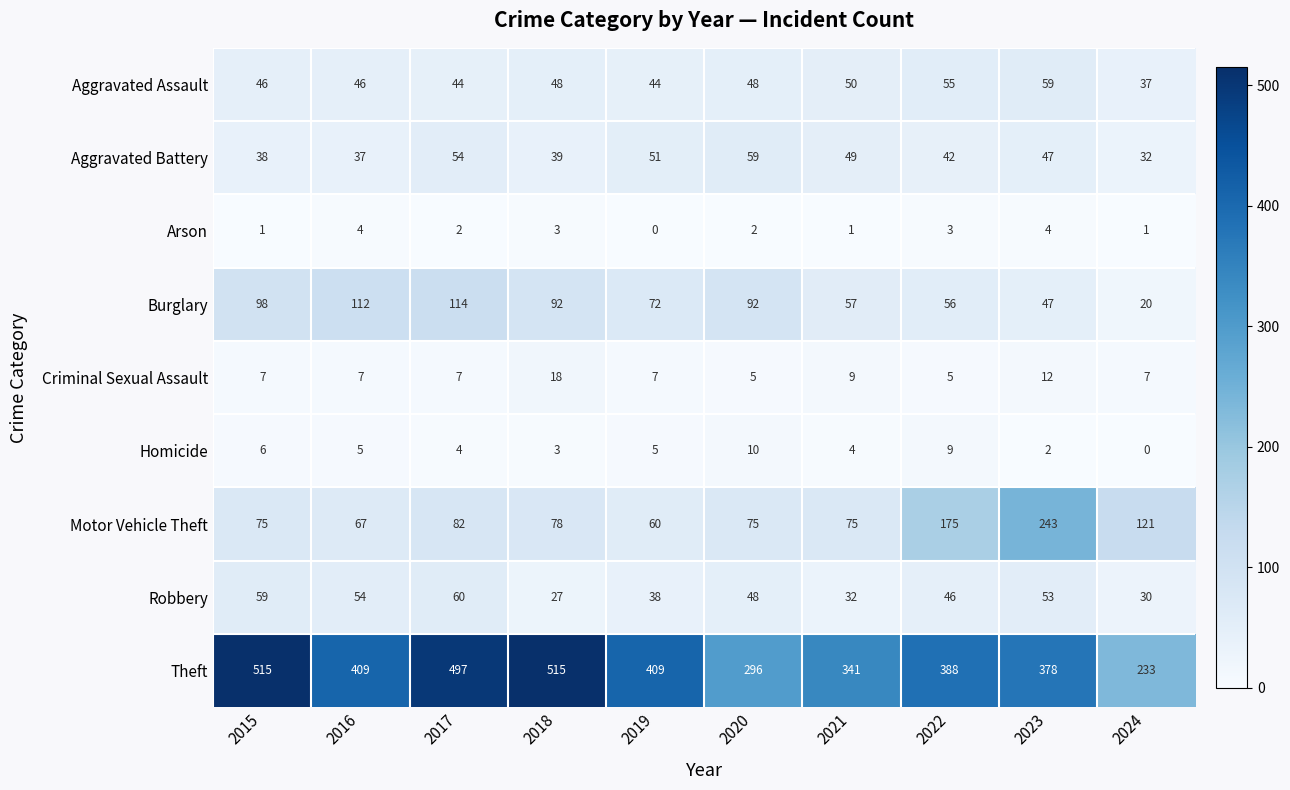

Which series changed the most between 2020 and 2023?

Motor Vehicle Theft